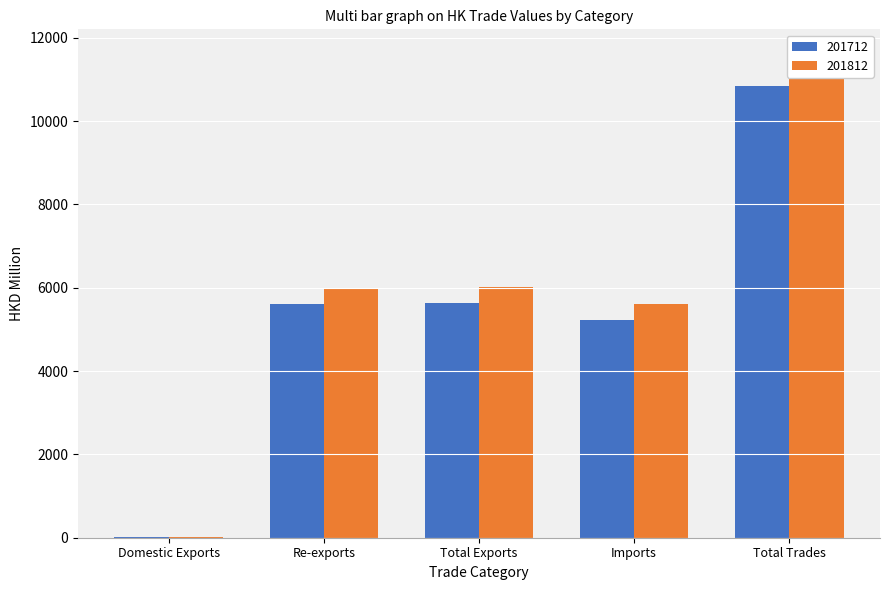

What is the difference between the 201712 values at Re-exports and Domestic Exports?

5593.1